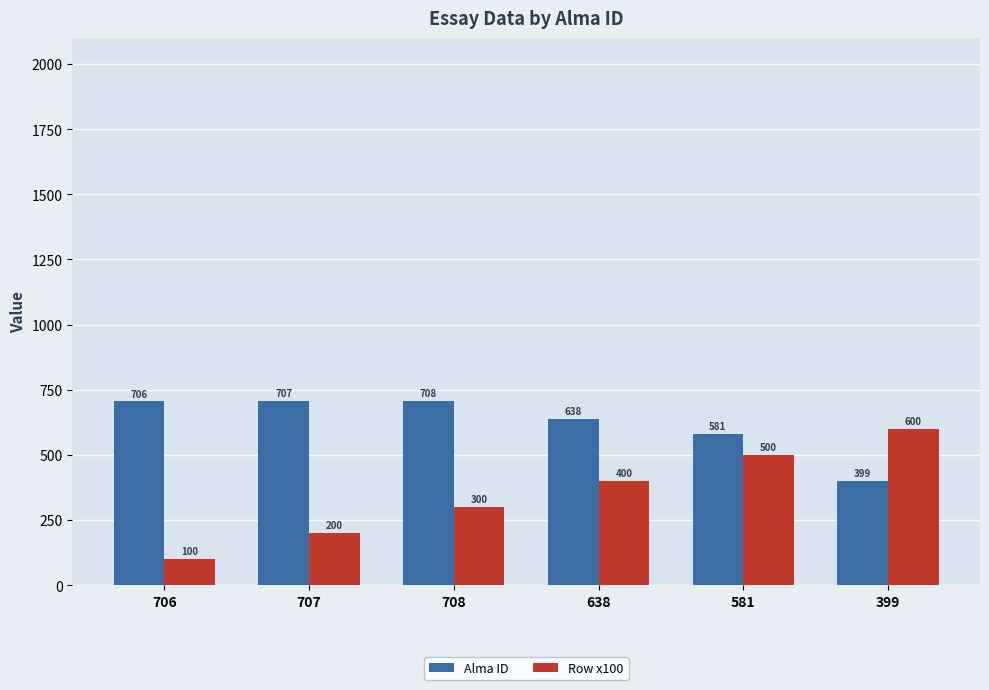

What is the sum of the Row x100 values at 708 and 581?

800